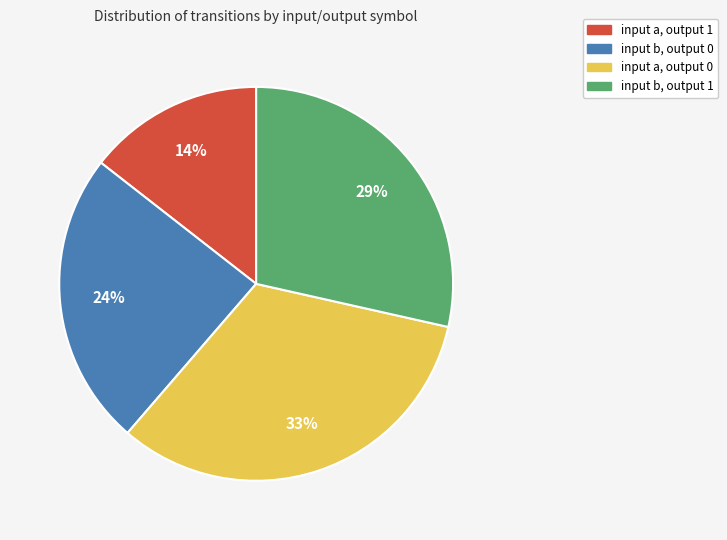

Is there any slice that represents more than half of the pie?

No